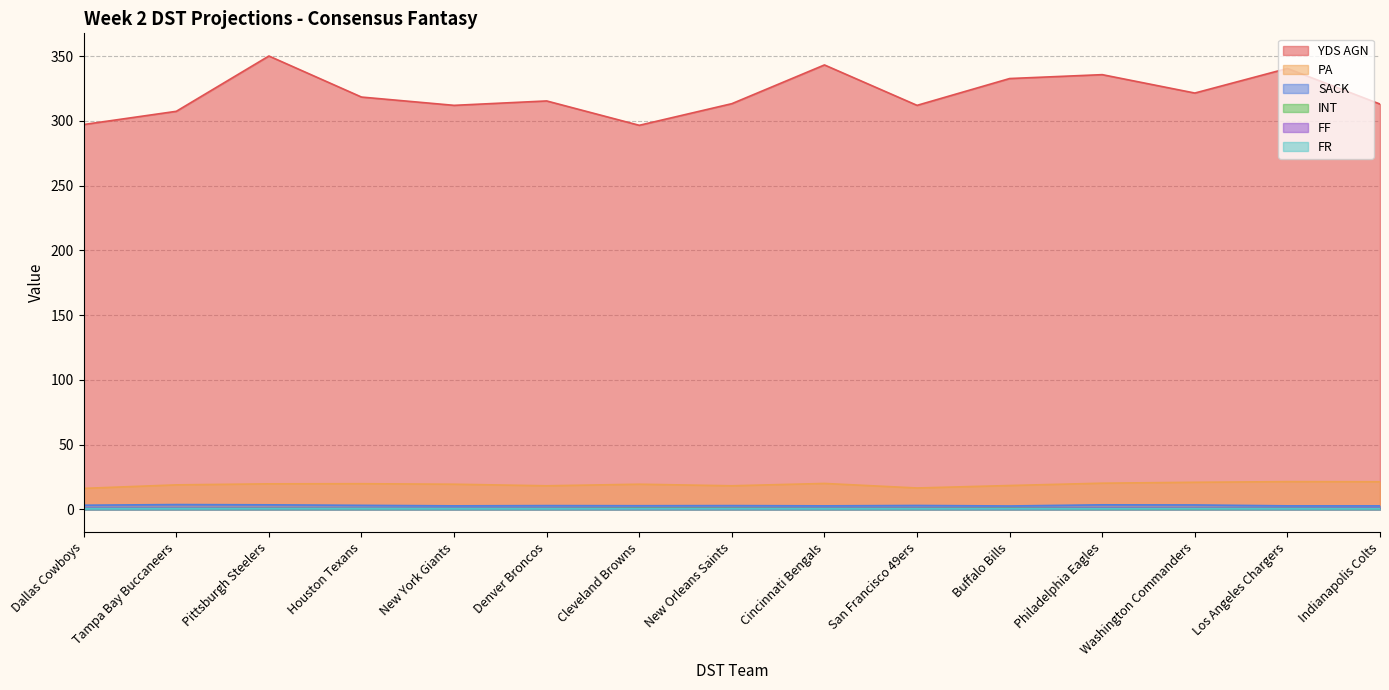

Reading left to right, extract all data points from this chart.

YDS AGN: 297.1	307.3	350.0	318.3	311.9	315.3	296.5	313.2	343.1	311.9	332.6	335.6	321.4	340.4	312.9
PA: 16.2	18.9	19.7	19.8	19.4	18.2	19.4	18.2	20.0	16.5	18.4	20.2	20.9	21.4	21.3
SACK: 3.2	3.7	3.5	3.1	2.7	2.9	2.8	2.9	2.7	3.0	2.6	3.5	3.4	2.7	2.7
INT: 1.0	0.9	0.8	0.8	0.9	0.9	1.0	0.9	0.9	0.8	0.9	0.8	0.7	0.9	0.8
FF: 1.1	1.0	0.8	0.9	1.0	0.9	0.7	0.7	0.9	0.8	0.7	1.0	0.9	0.9	1.0
FR: 0.7	0.7	0.6	0.7	0.7	0.6	0.5	0.5	0.6	0.5	0.5	0.6	0.6	0.6	0.6